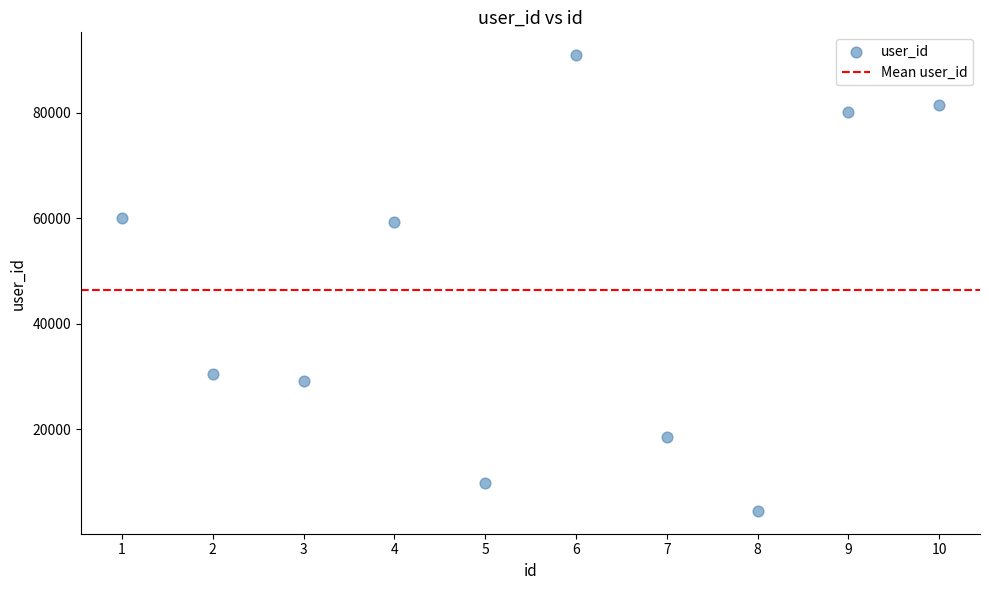

What is the range of X values (max minus min)?

9